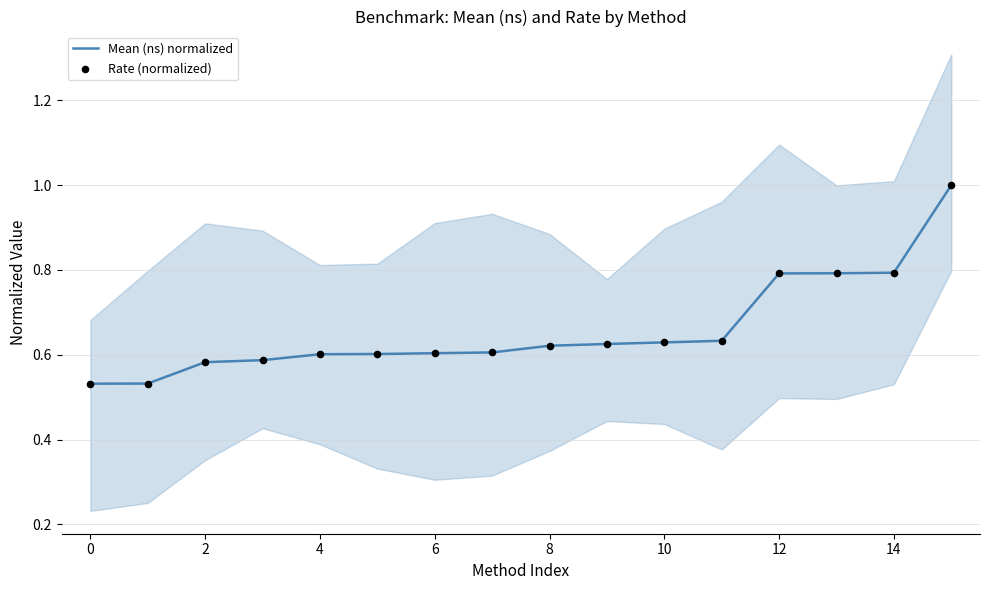

At how many categories does at least one series exceed 0?

16